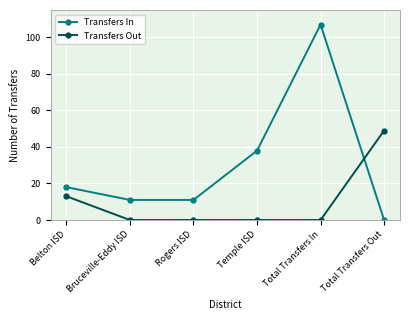

What is the difference between the Transfers In values at Temple ISD and Rogers ISD?

27